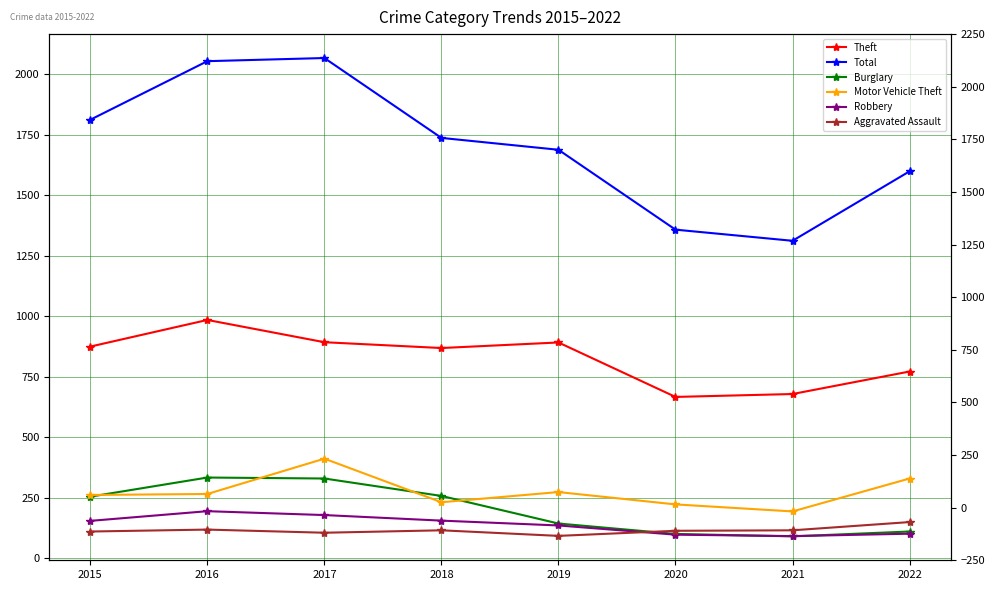

How many interior local peaks does the Theft series have?

2